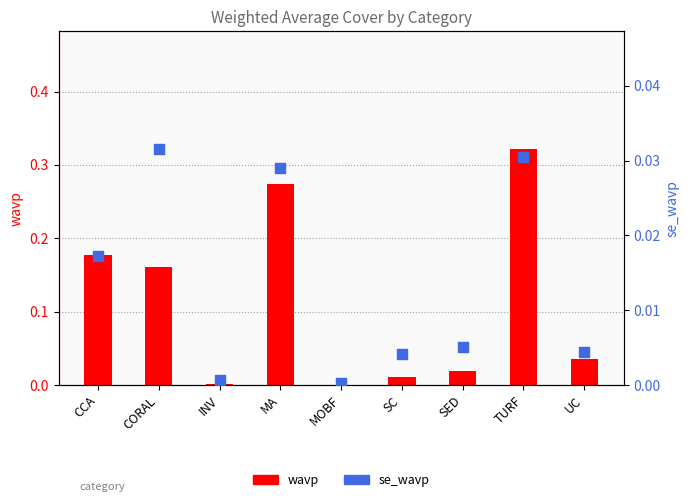

Which series has the largest Y range (max minus min)?

wavp